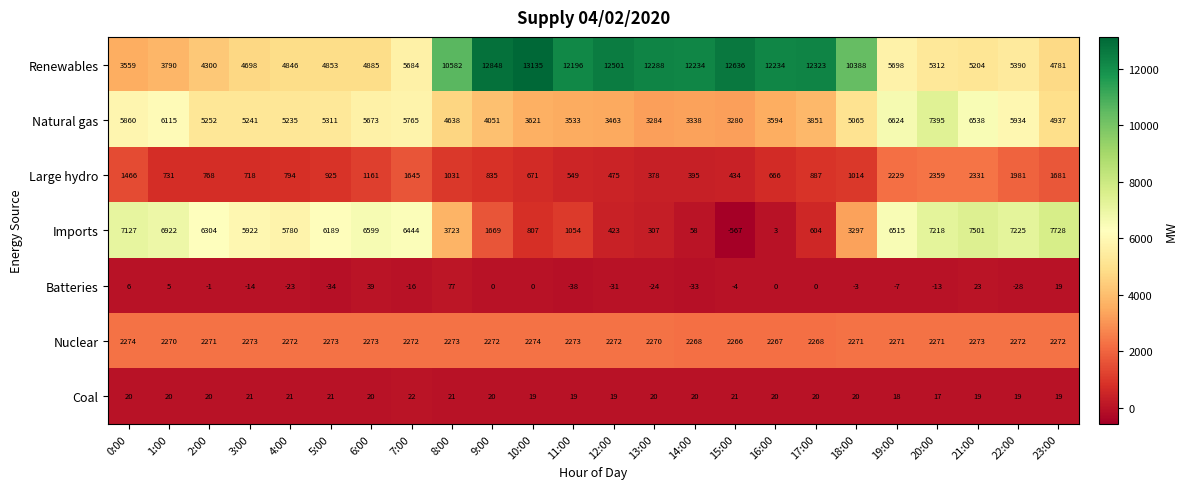

What is the highest value of the Coal series?

22